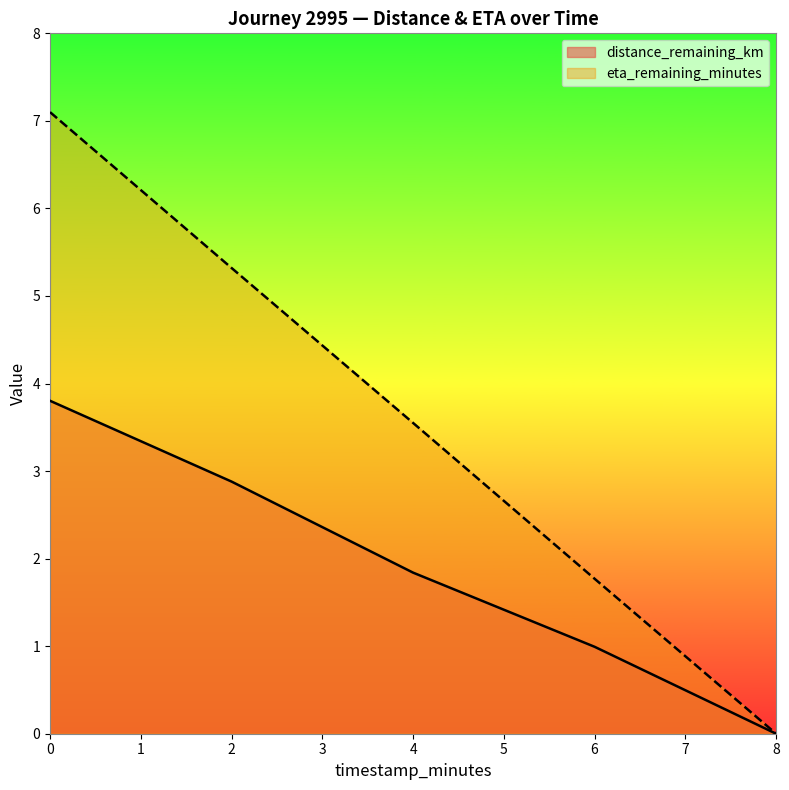

List the series in order of their overall mean, highest first.

eta_remaining_minutes, distance_remaining_km